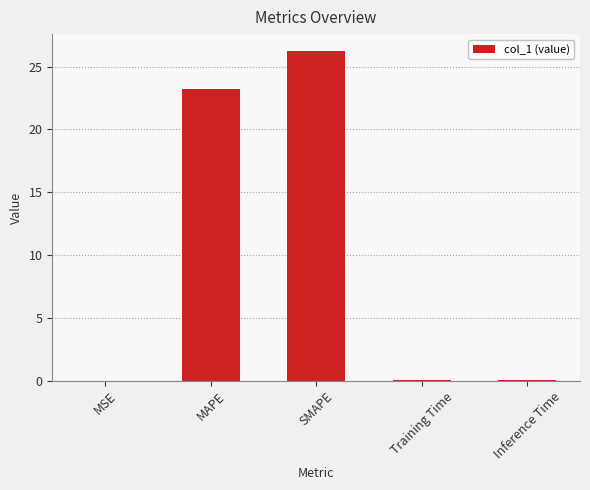

Between MAPE and Inference Time, which is larger?

MAPE